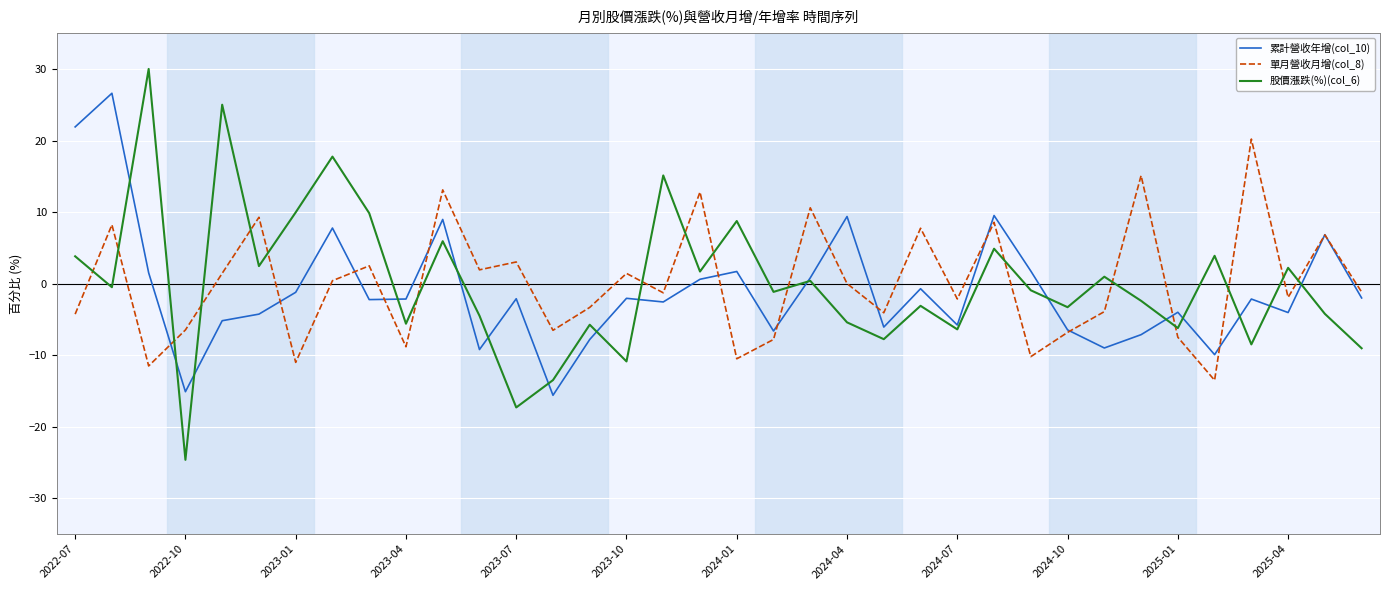

Which series has the largest range (max minus min)?

股價漲跌(%)(col_6)